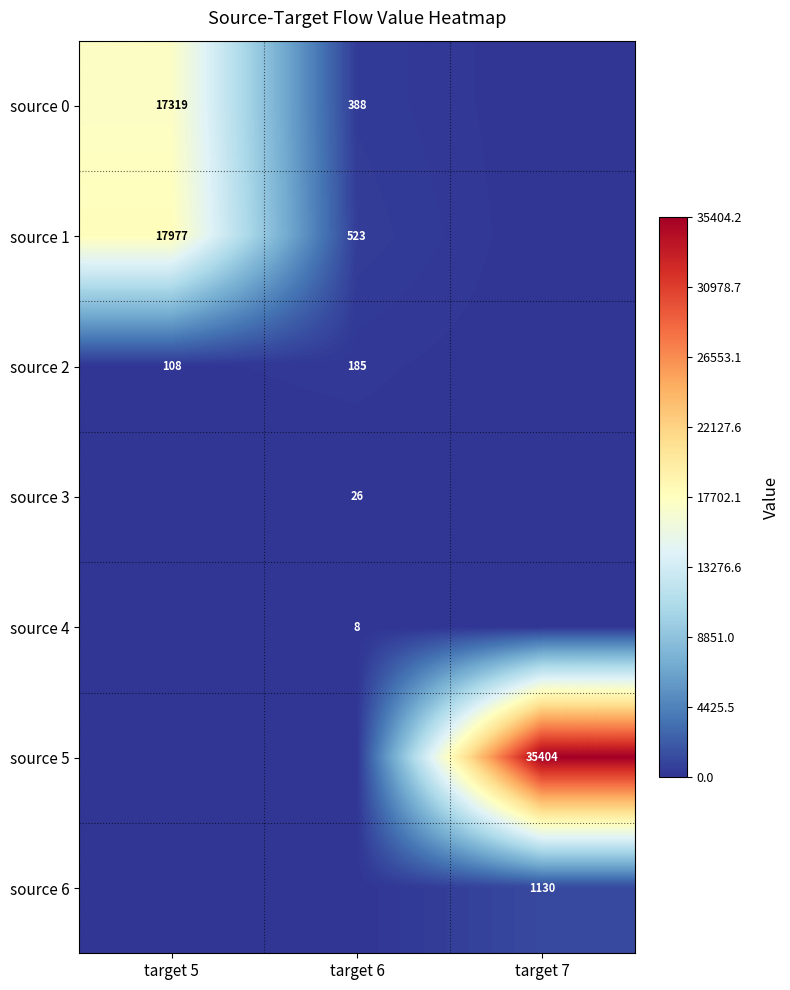

The source 1 series shows 728 at target 6. True or false?

False